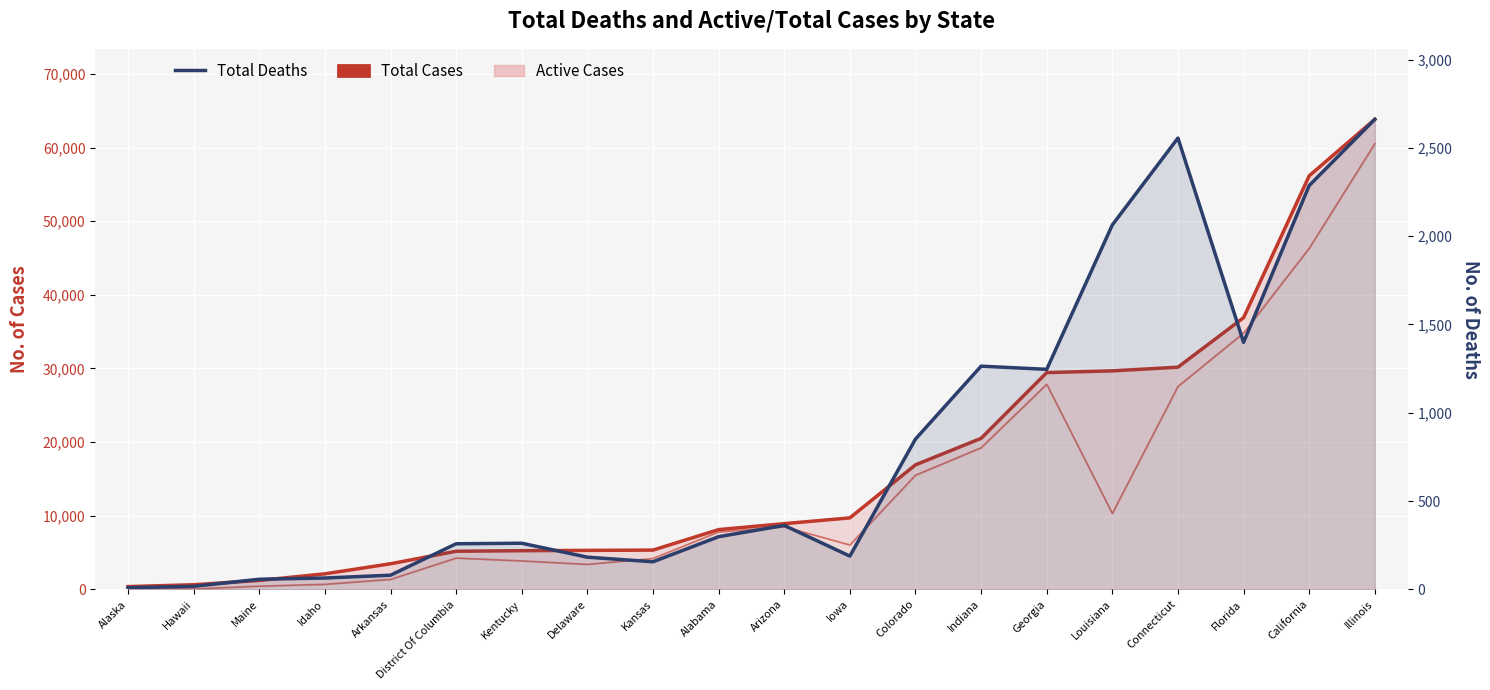

What is the sum of all Total Deaths values?

16261